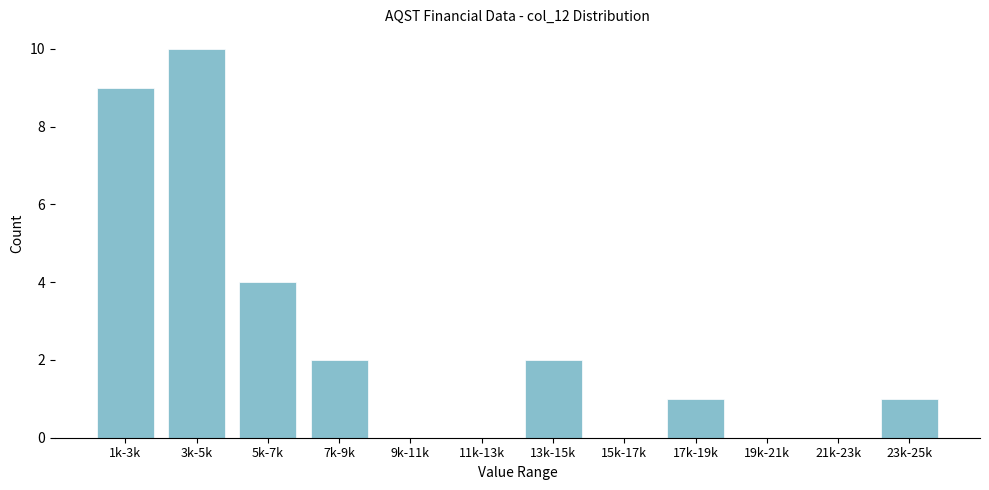

Reading right to left, extract all data points from this chart.

23k-25k=1	21k-23k=0	19k-21k=0	17k-19k=1	15k-17k=0	13k-15k=2	11k-13k=0	9k-11k=0	7k-9k=2	5k-7k=4	3k-5k=10	1k-3k=9